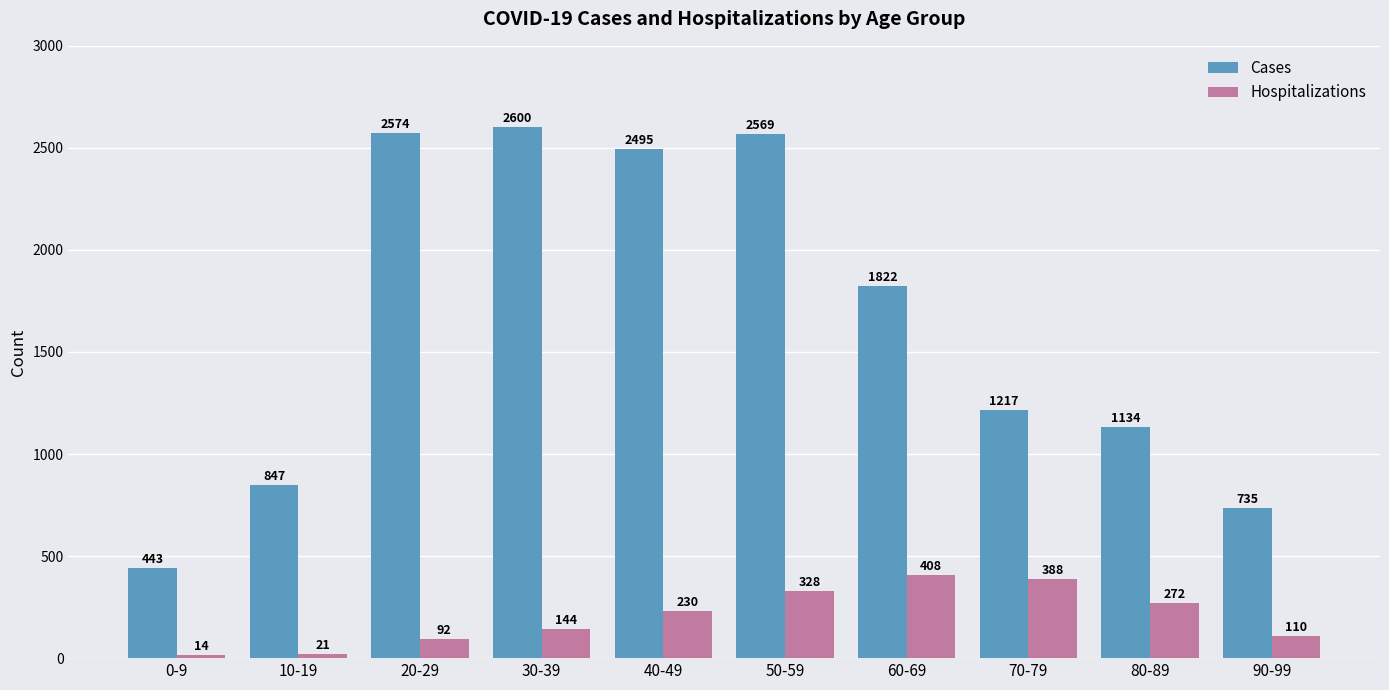

What is the sum of all Cases values?

16436